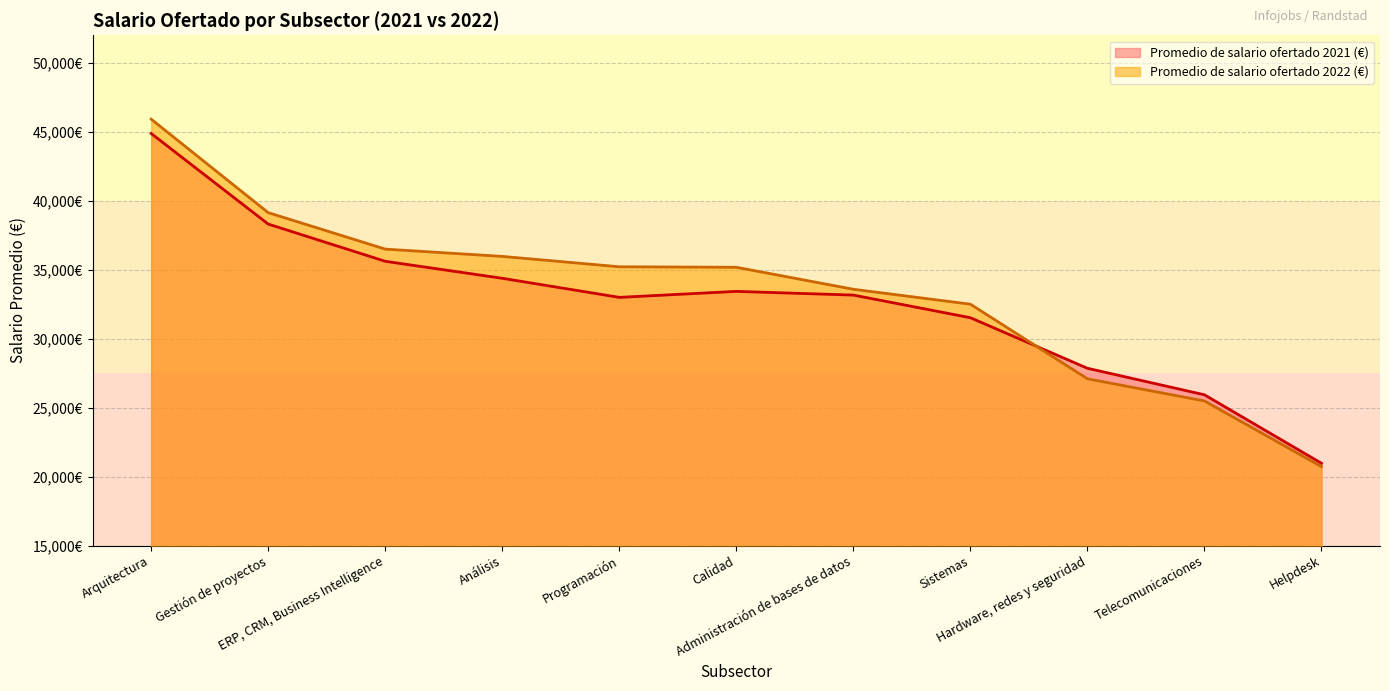

What is the average value of the Promedio de salario ofertado 2021 (€) series?

32639